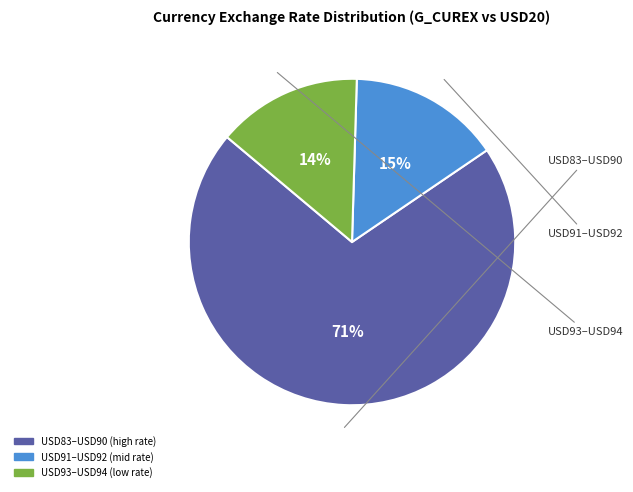

Is there any slice that represents more than half of the pie?

Yes